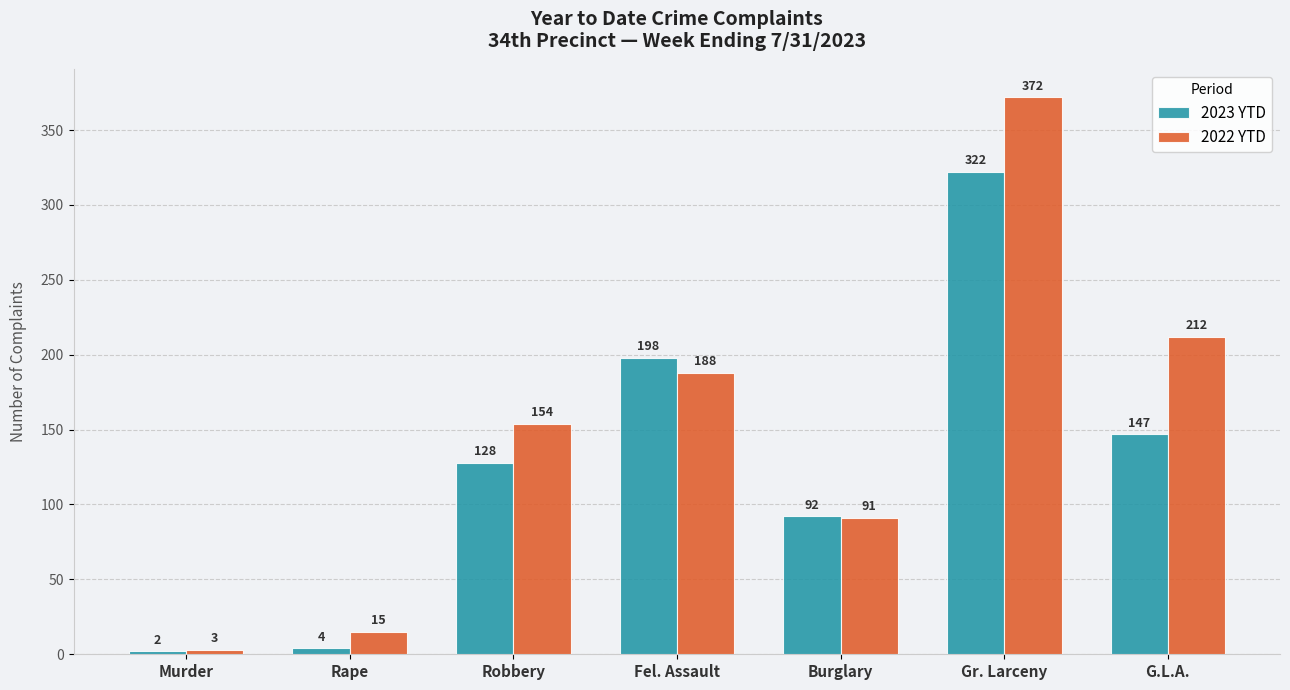

Does the chart contain any negative values?

No